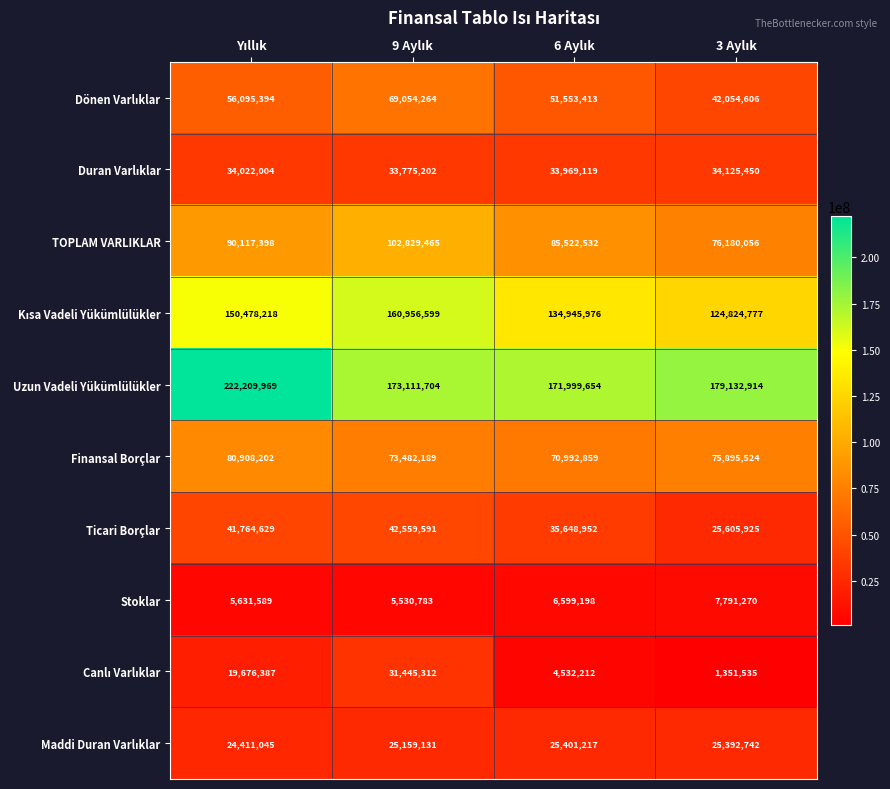

Which series has the largest total across all categories?

Uzun Vadeli Yükümlülükler